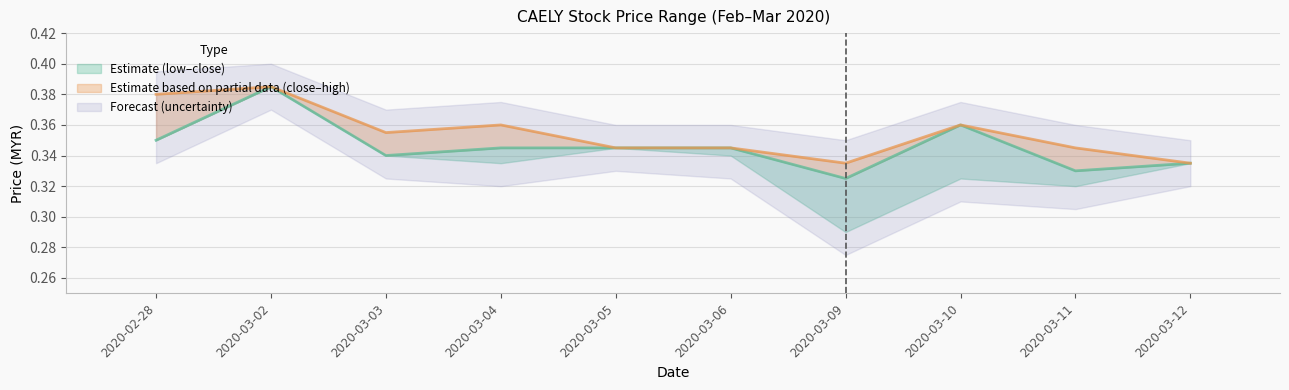

Reading left to right, extract all data points from this chart.

close: 0.3	0.4	0.3	0.3	0.3	0.3	0.3	0.4	0.3	0.3
high: 0.4	0.4	0.4	0.4	0.3	0.3	0.3	0.4	0.3	0.3